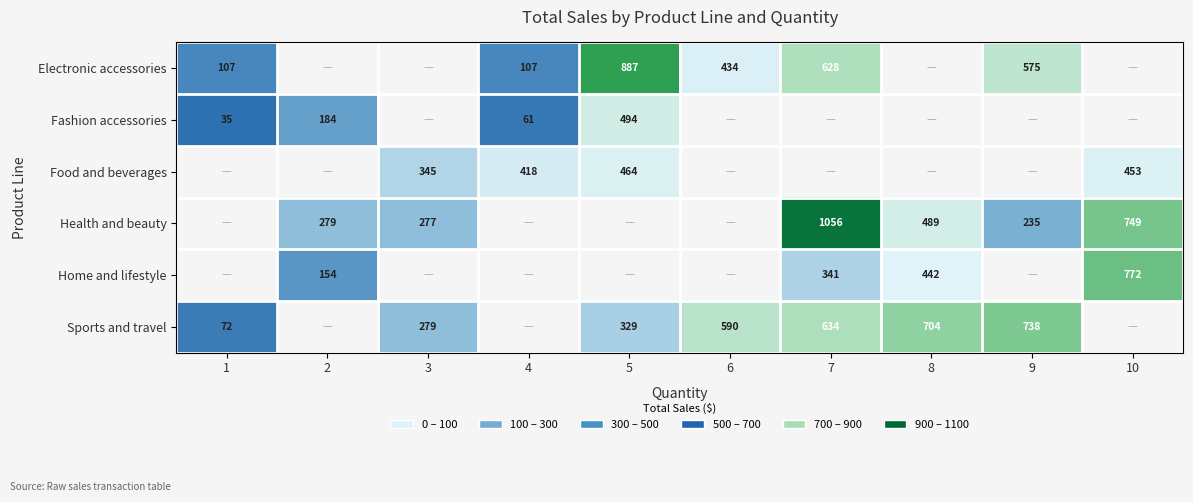

What is the minimum value shown in the chart?

35.2